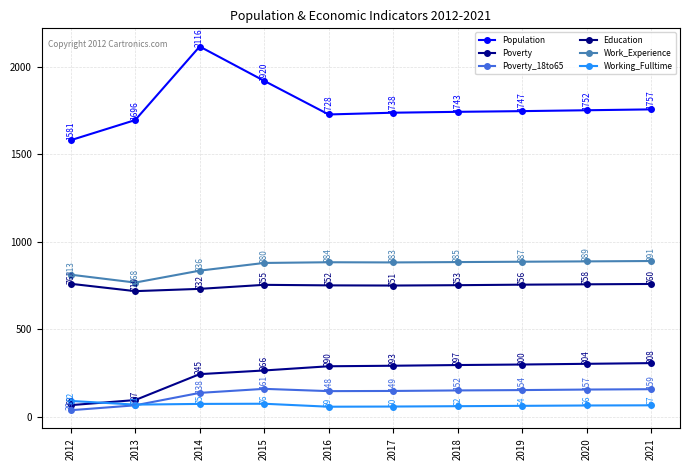

What is the average value of the Population series?

1778